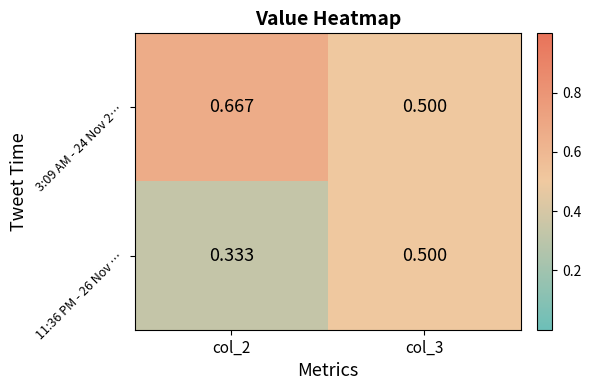

Is the value of 11:36 PM - 26 Nov … at col_2 greater than the value of 3:09 AM - 24 Nov 2… at col_3?

No